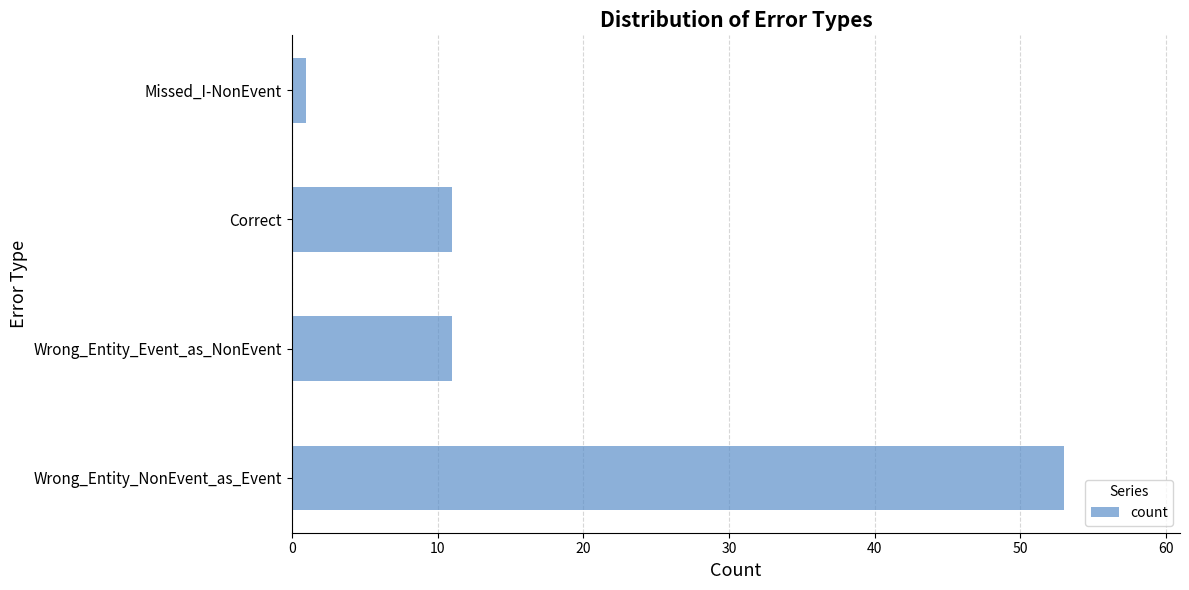

The value at Correct is 3. True or false?

False